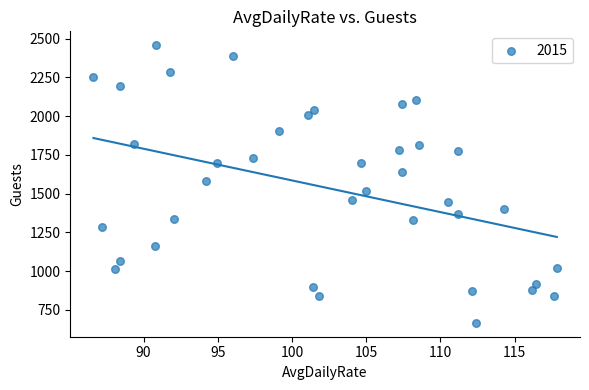

What is the range of Y values (max minus min)?

1792